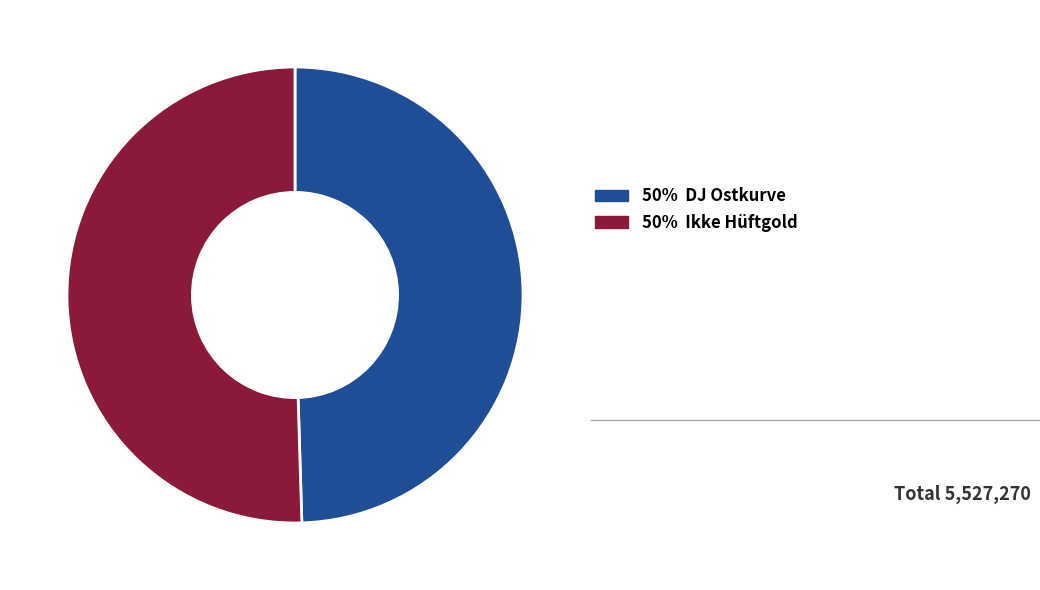

Is there any slice that represents more than half of the pie?

Yes